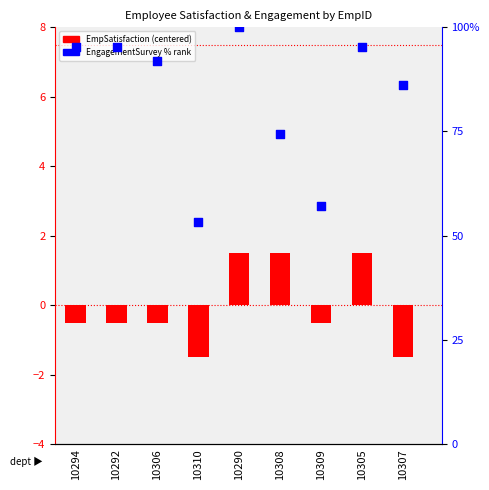

At which category is the sum across all series the highest?

10290